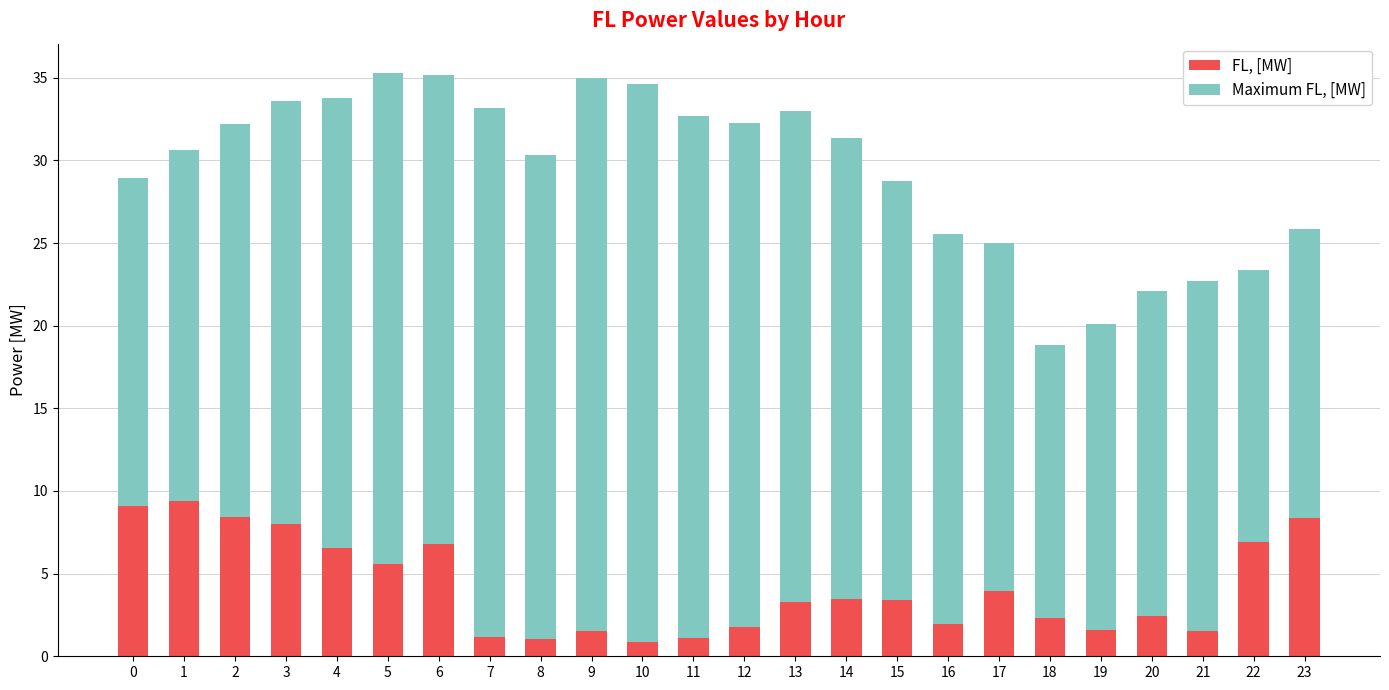

Are the bars grouped side by side (vs. stacked)?

No